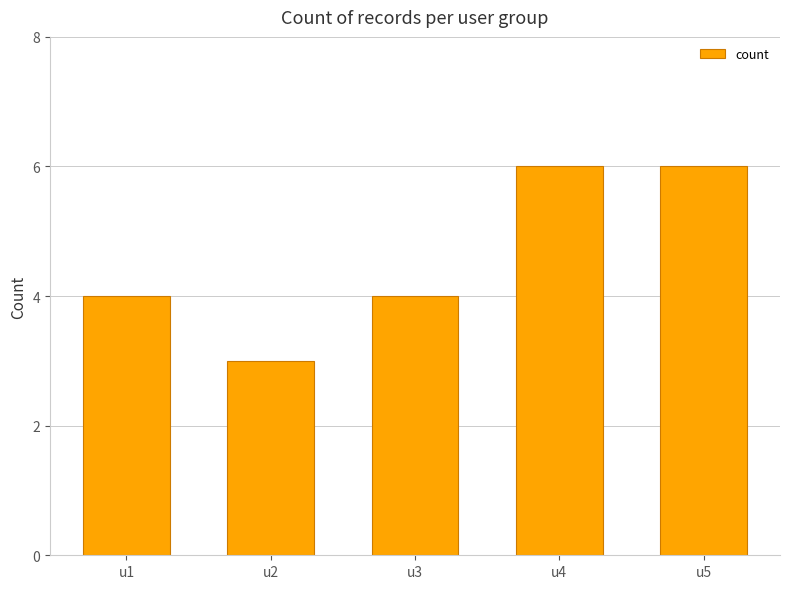

Is it true that the value at u2 is 4?

False